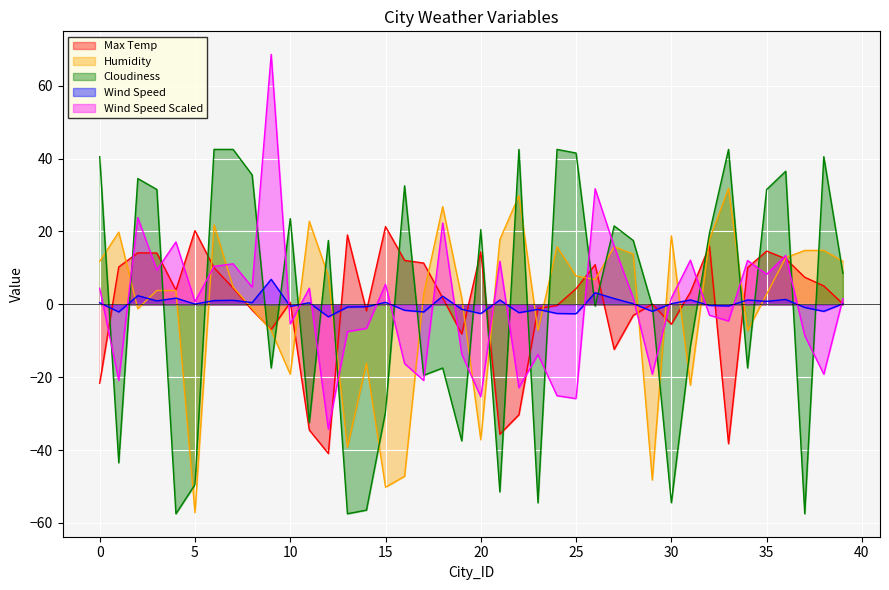

What is the minimum value for Wind Speed Scaled?

-34.3